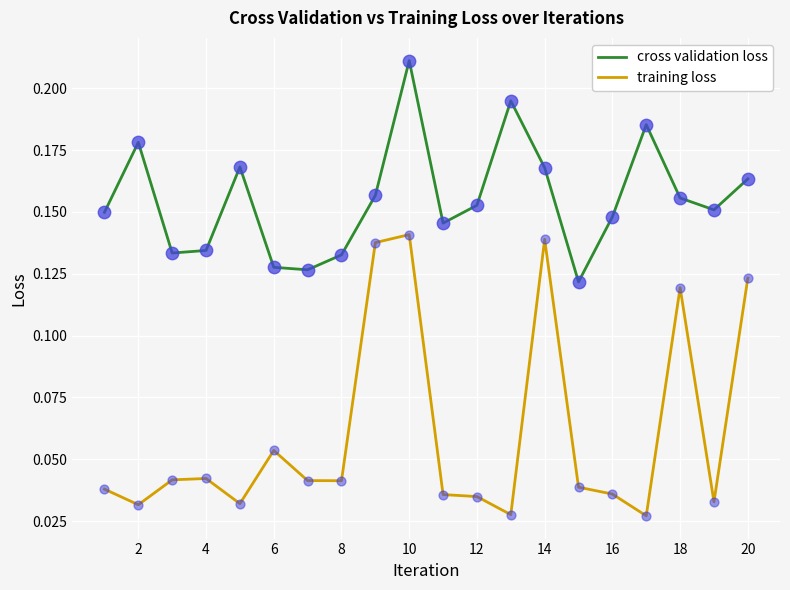

What are all the series names shown in the legend?

cross validation loss, training loss